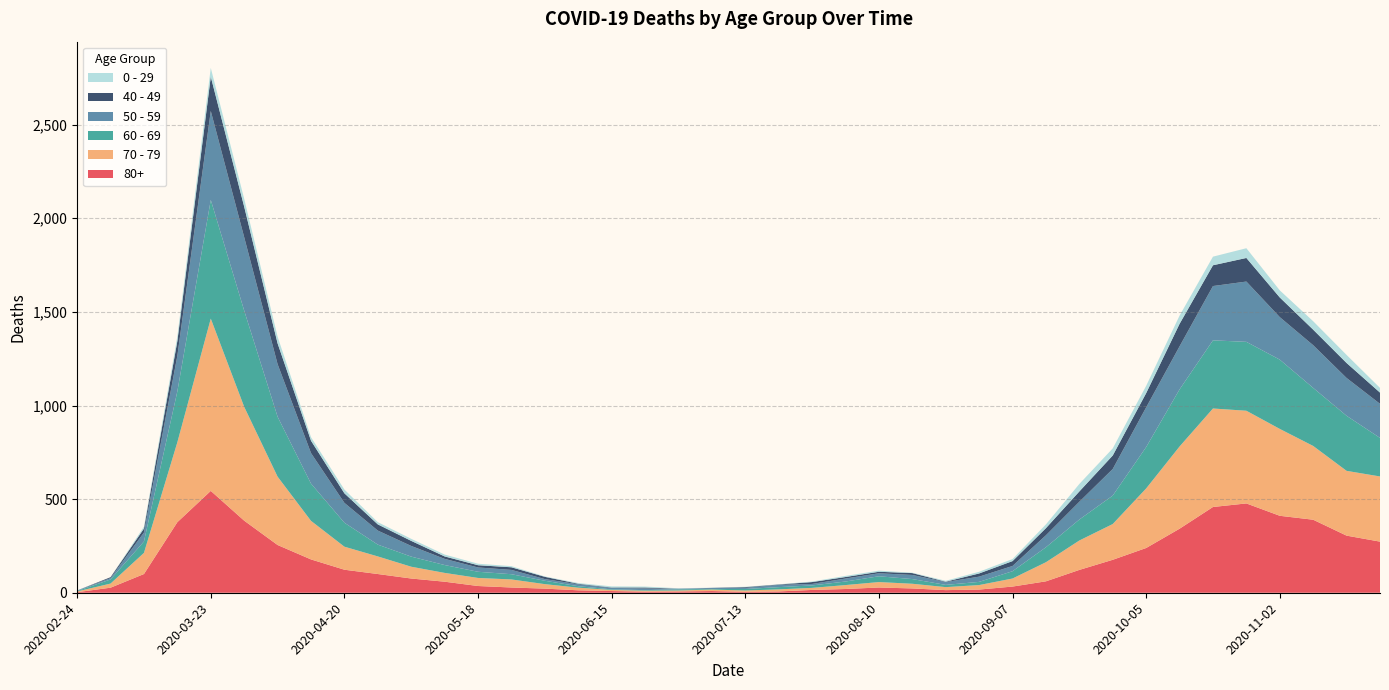

Reading left to right, extract all data points from this chart.

80+: 2020-02-24=3	2020-03-02=27	2020-03-09=100	2020-03-16=377	2020-03-23=544	2020-03-30=385	2020-04-06=255	2020-04-13=178	2020-04-20=123	2020-04-27=100	2020-05-04=76	2020-05-11=59	2020-05-18=36	2020-05-25=28	2020-06-01=22	2020-06-08=13	2020-06-15=9	2020-06-22=6	2020-06-29=7	2020-07-06=9	2020-07-13=5	2020-07-20=7	2020-07-27=15	2020-08-03=20	2020-08-10=28	2020-08-17=23	2020-08-24=14	2020-08-31=17	2020-09-07=33	2020-09-14=61	2020-09-21=122	2020-09-28=176	2020-10-05=239	2020-10-12=342	2020-10-19=458	2020-10-26=477	2020-11-02=411	2020-11-09=390	2020-11-16=305	2020-11-23=273
70 - 79: 2020-02-24=4	2020-03-02=22	2020-03-09=113	2020-03-16=427	2020-03-23=920	2020-03-30=608	2020-04-06=365	2020-04-13=206	2020-04-20=123	2020-04-27=94	2020-05-04=63	2020-05-11=47	2020-05-18=43	2020-05-25=43	2020-06-01=24	2020-06-08=14	2020-06-15=6	2020-06-22=5	2020-06-29=5	2020-07-06=8	2020-07-13=7	2020-07-20=11	2020-07-27=11	2020-08-03=21	2020-08-10=29	2020-08-17=25	2020-08-24=16	2020-08-31=24	2020-09-07=43	2020-09-14=102	2020-09-21=157	2020-09-28=191	2020-10-05=318	2020-10-12=439	2020-10-19=526	2020-10-26=495	2020-11-02=464	2020-11-09=394	2020-11-16=346	2020-11-23=348
60 - 69: 2020-02-24=2	2020-03-02=22	2020-03-09=61	2020-03-16=272	2020-03-23=634	2020-03-30=514	2020-04-06=320	2020-04-13=199	2020-04-20=128	2020-04-27=63	2020-05-04=54	2020-05-11=42	2020-05-18=33	2020-05-25=28	2020-06-01=18	2020-06-08=8	2020-06-15=3	2020-06-22=3	2020-06-29=6	2020-07-06=3	2020-07-13=8	2020-07-20=12	2020-07-27=13	2020-08-03=19	2020-08-10=31	2020-08-17=25	2020-08-24=12	2020-08-31=17	2020-09-07=39	2020-09-14=80	2020-09-21=112	2020-09-28=152	2020-10-05=221	2020-10-12=305	2020-10-19=364	2020-10-26=368	2020-11-02=370	2020-11-09=310	2020-11-16=294	2020-11-23=206
50 - 59: 2020-02-24=3	2020-03-02=7	2020-03-09=48	2020-03-16=190	2020-03-23=475	2020-03-30=392	2020-04-06=281	2020-04-13=163	2020-04-20=106	2020-04-27=75	2020-05-04=57	2020-05-11=33	2020-05-18=23	2020-05-25=23	2020-06-01=9	2020-06-08=10	2020-06-15=8	2020-06-22=9	2020-06-29=3	2020-07-06=5	2020-07-13=6	2020-07-20=12	2020-07-27=8	2020-08-03=16	2020-08-10=16	2020-08-17=22	2020-08-24=15	2020-08-31=28	2020-09-07=28	2020-09-14=64	2020-09-21=95	2020-09-28=142	2020-10-05=212	2020-10-12=230	2020-10-19=290	2020-10-26=322	2020-11-02=227	2020-11-09=228	2020-11-16=202	2020-11-23=182
40 - 49: 2020-02-24=0	2020-03-02=5	2020-03-09=21	2020-03-16=79	2020-03-23=183	2020-03-30=163	2020-04-06=111	2020-04-13=66	2020-04-20=51	2020-04-27=33	2020-05-04=27	2020-05-11=13	2020-05-18=12	2020-05-25=14	2020-06-01=12	2020-06-08=3	2020-06-15=2	2020-06-22=5	2020-06-29=1	2020-07-06=1	2020-07-13=4	2020-07-20=2	2020-07-27=10	2020-08-03=8	2020-08-10=8	2020-08-17=10	2020-08-24=2	2020-08-31=17	2020-09-07=26	2020-09-14=38	2020-09-21=55	2020-09-28=72	2020-10-05=76	2020-10-12=120	2020-10-19=111	2020-10-26=126	2020-11-02=105	2020-11-09=83	2020-11-16=80	2020-11-23=60
0 - 29: 2020-02-24=1	2020-03-02=0	2020-03-09=10	2020-03-16=25	2020-03-23=47	2020-03-30=42	2020-04-06=36	2020-04-13=19	2020-04-20=20	2020-04-27=12	2020-05-04=11	2020-05-11=10	2020-05-18=8	2020-05-25=6	2020-06-01=2	2020-06-08=4	2020-06-15=6	2020-06-22=5	2020-06-29=2	2020-07-06=1	2020-07-13=2	2020-07-20=1	2020-07-27=3	2020-08-03=6	2020-08-10=6	2020-08-17=2	2020-08-24=5	2020-08-31=9	2020-09-07=11	2020-09-14=20	2020-09-21=40	2020-09-28=38	2020-10-05=39	2020-10-12=44	2020-10-19=46	2020-10-26=52	2020-11-02=38	2020-11-09=45	2020-11-16=43	2020-11-23=25